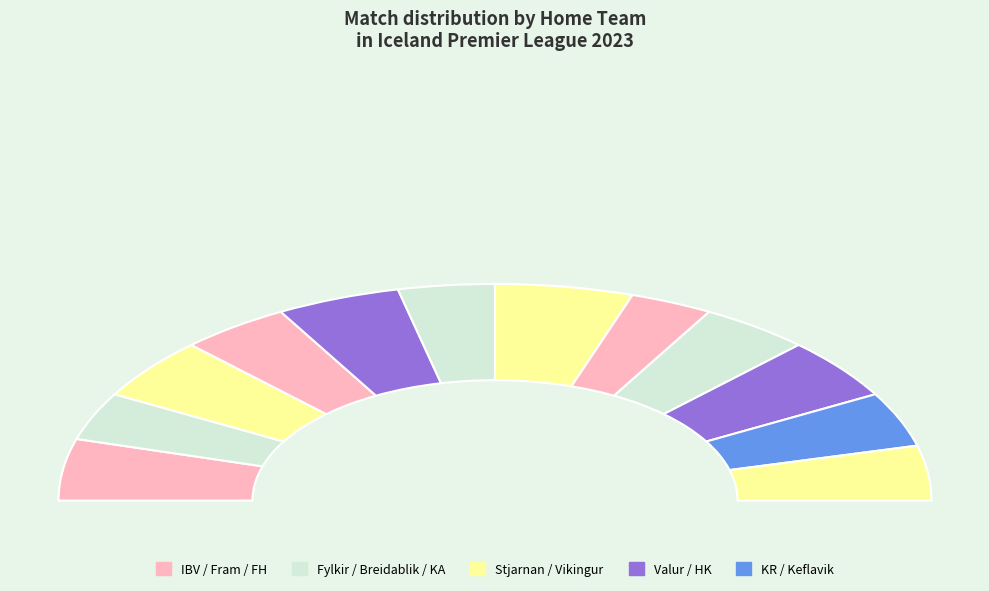

Count the number of slices in the pie.

12